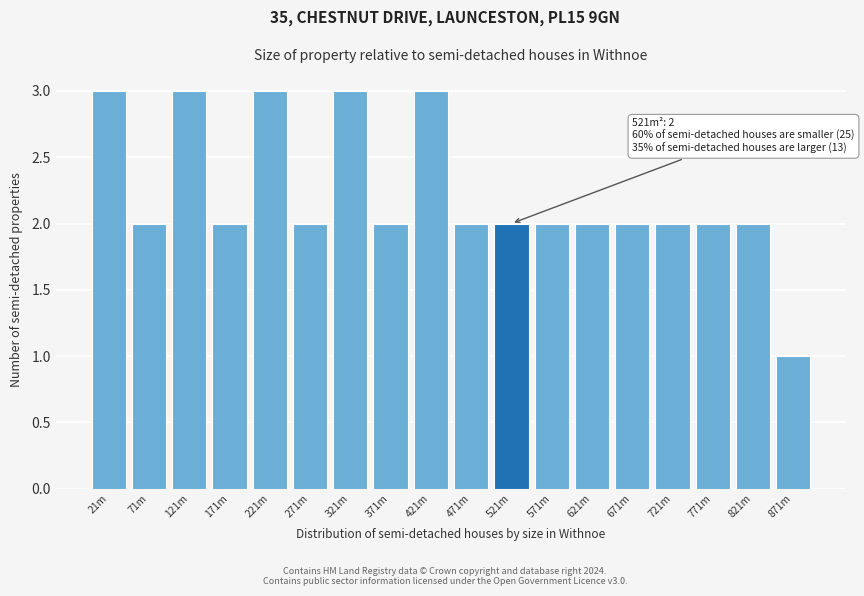

Reading right to left, list all the values displayed in this chart.

871m=1	821m=2	771m=2	721m=2	671m=2	621m=2	571m=2	521m=2	471m=2	421m=3	371m=2	321m=3	271m=2	221m=3	171m=2	121m=3	71m=2	21m=3